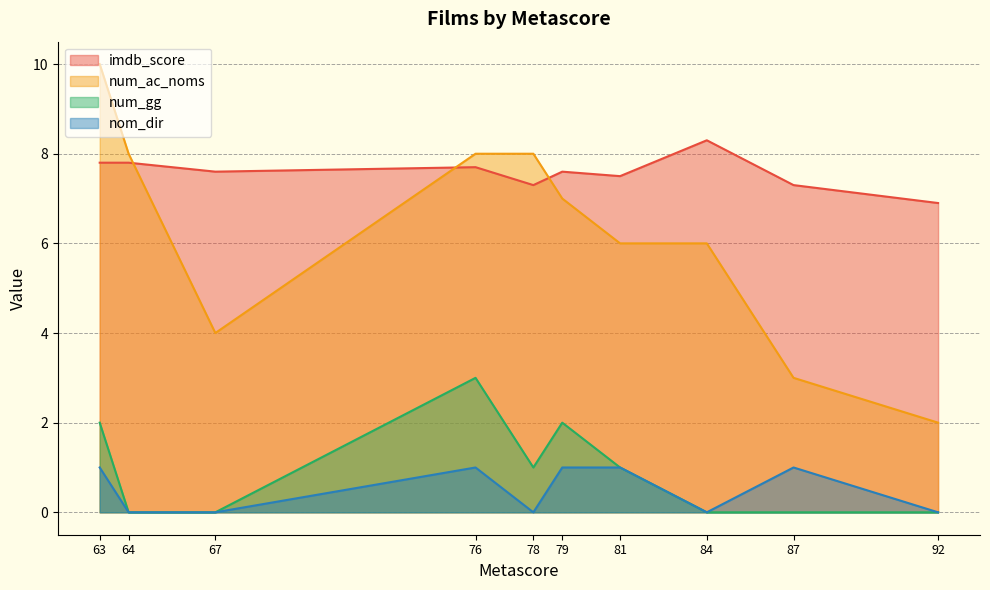

How many interior local peaks does the num_gg series have?

2